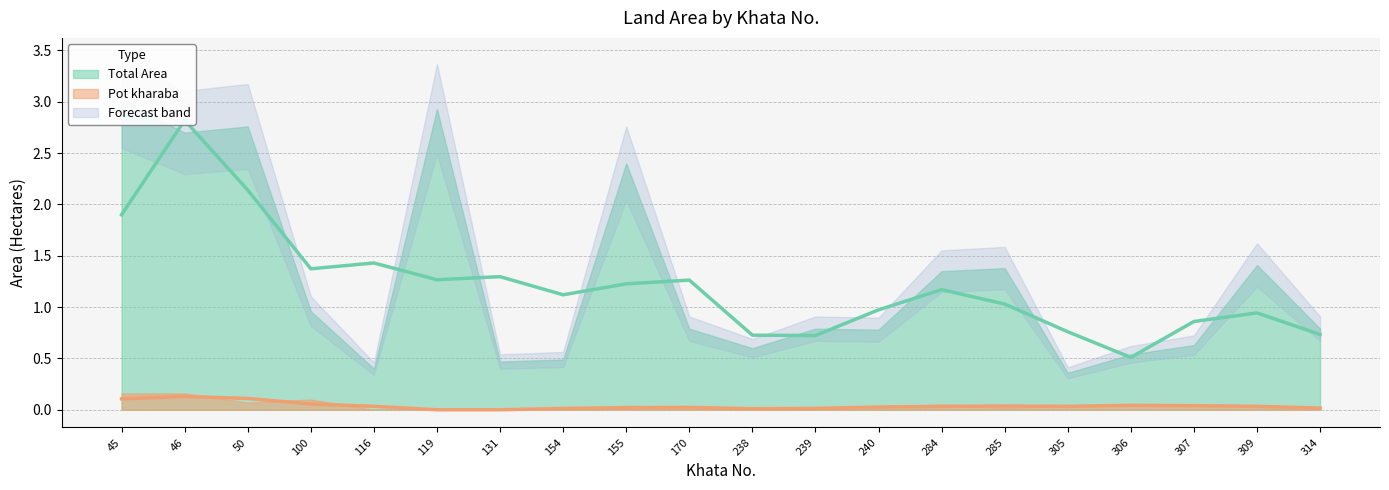

What is the difference between the maximum and minimum values in the Total Area series?

2.6